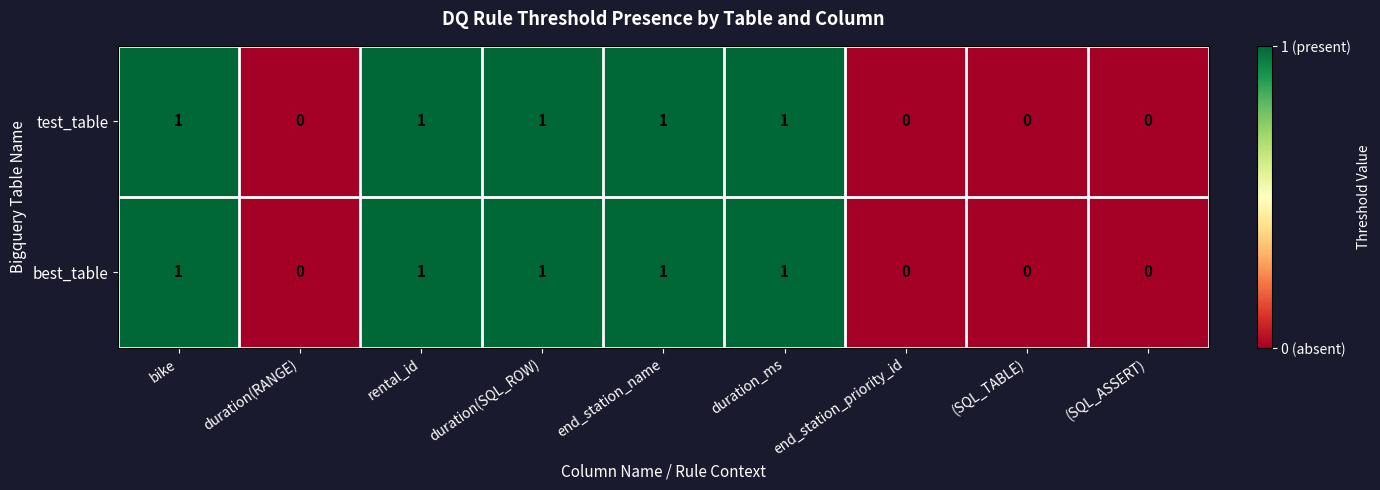

Is the value of test_table at end_station_name greater than the value of best_table at (SQL_TABLE)?

Yes